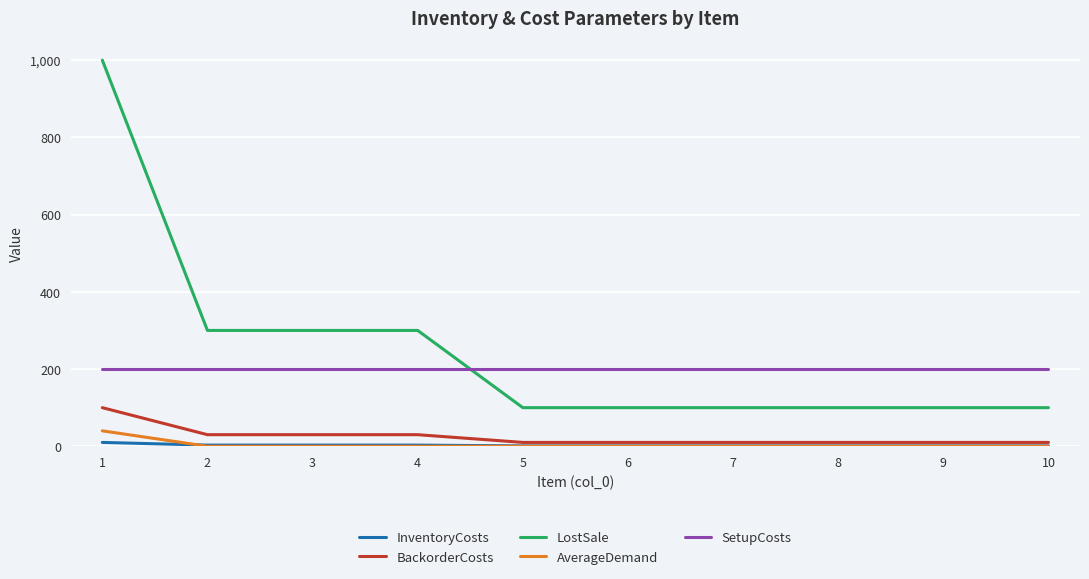

The LostSale series shows 1000 at 1. True or false?

True